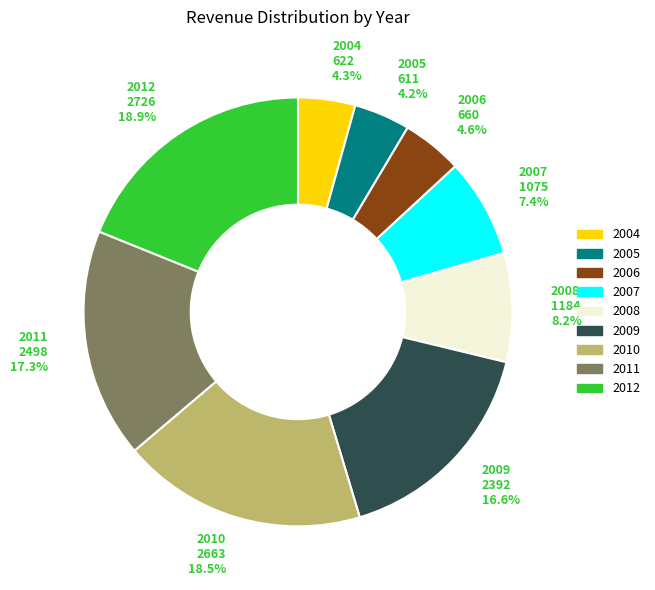

True or false: 2007 accounts for 13% of the total.

False